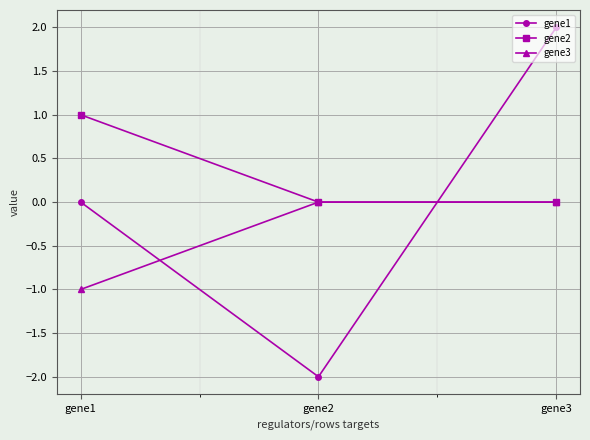

List the labels in order of gene1 value, largest first.

gene3, gene1, gene2